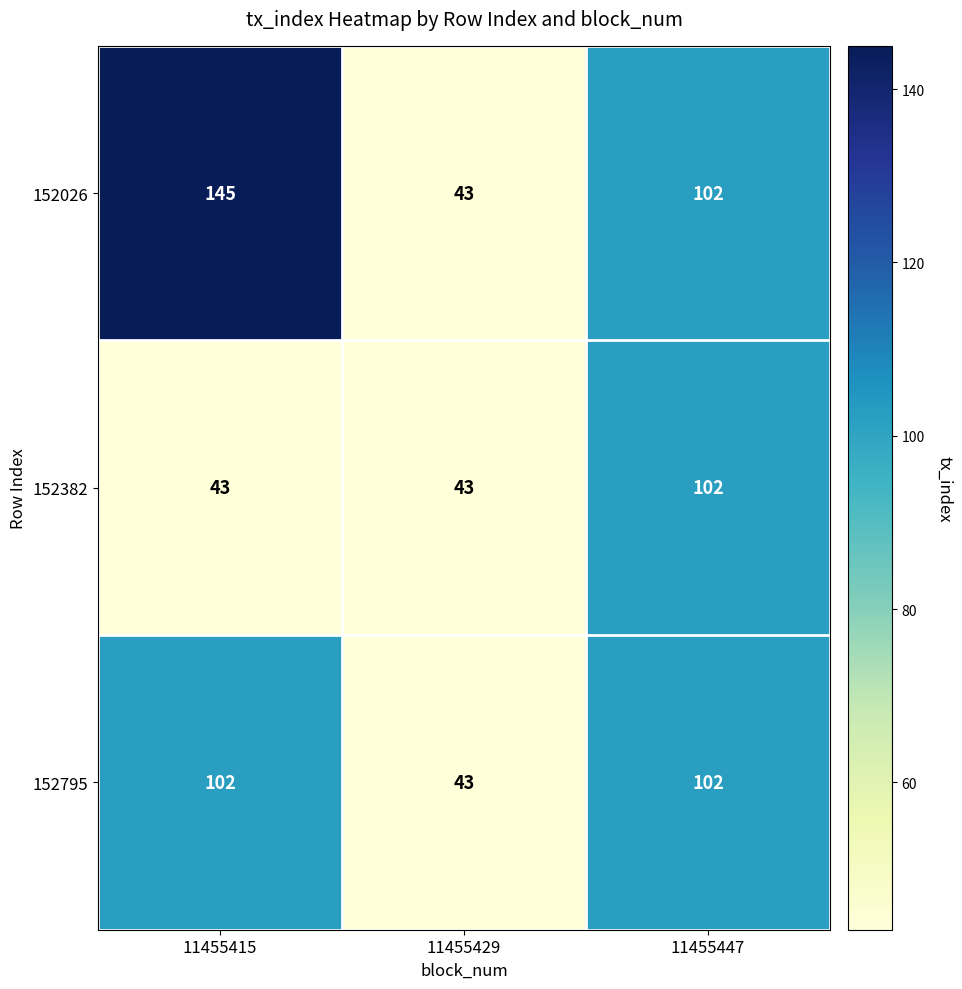

How many values in the 152026 series are below 102?

1